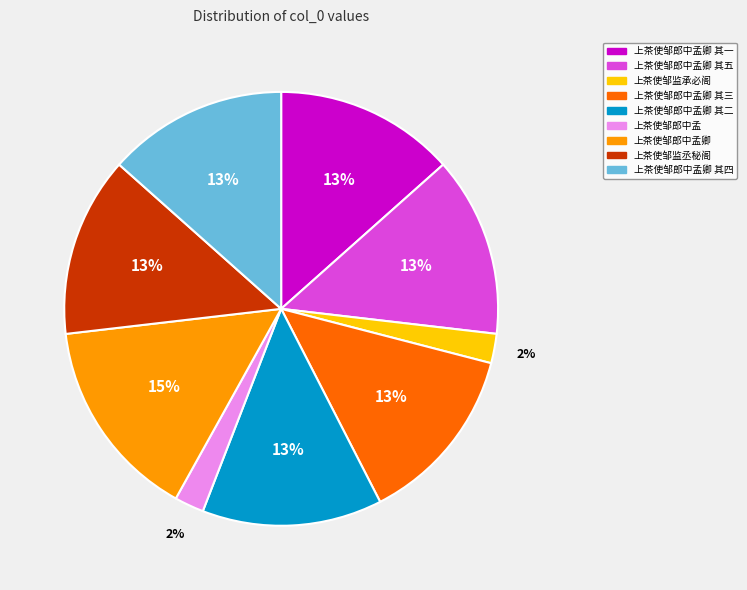

Between 上茶使邹监承必阁 and 上茶使邹监丞秘阁, which is larger?

上茶使邹监丞秘阁